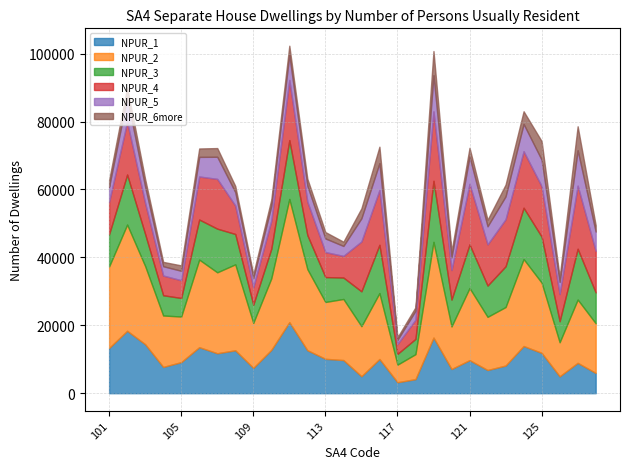

Is it true that NPUR_2 equals 4018 at 118?

False